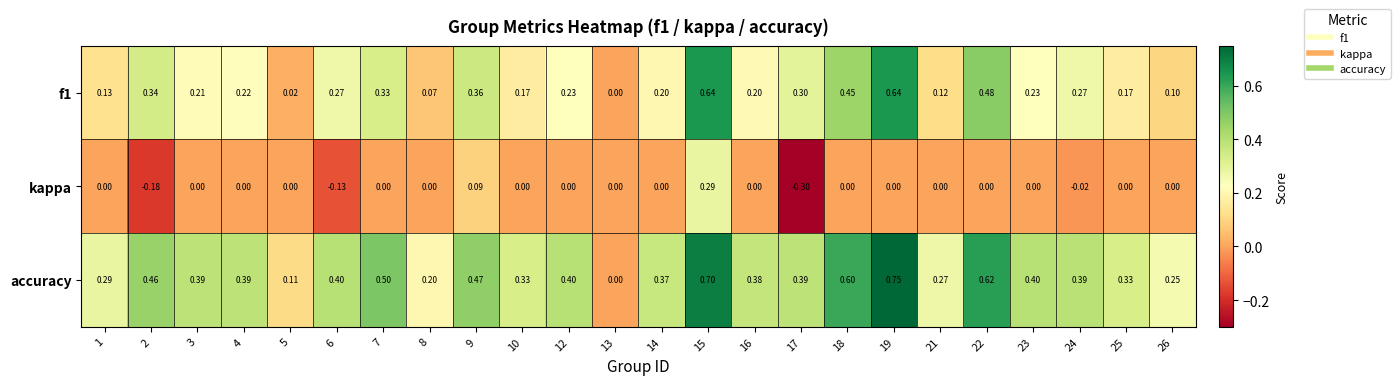

At which category does the chart reach its peak across all series?

19